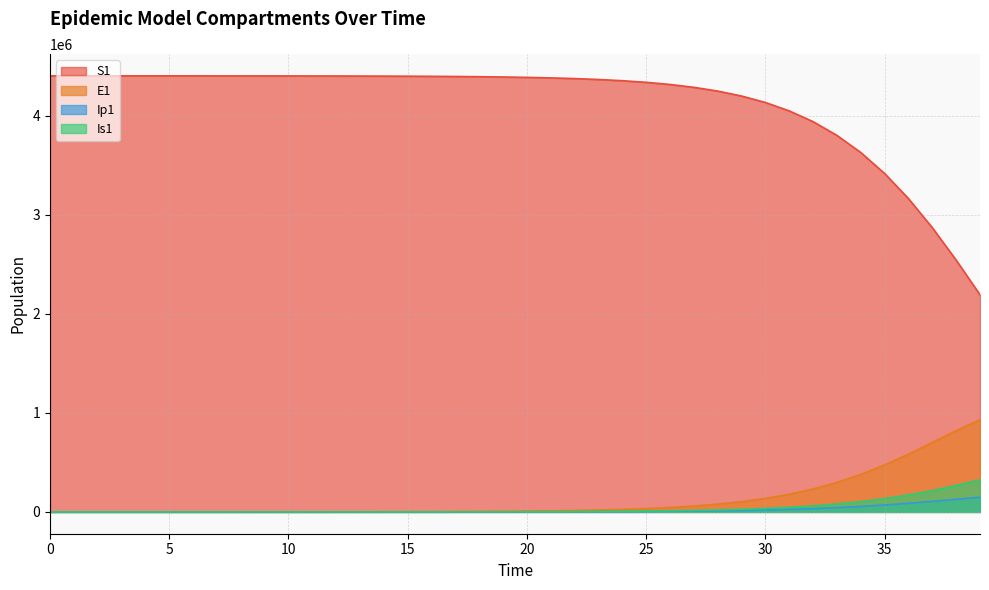

Does the chart display data point markers on the line(s)?

No